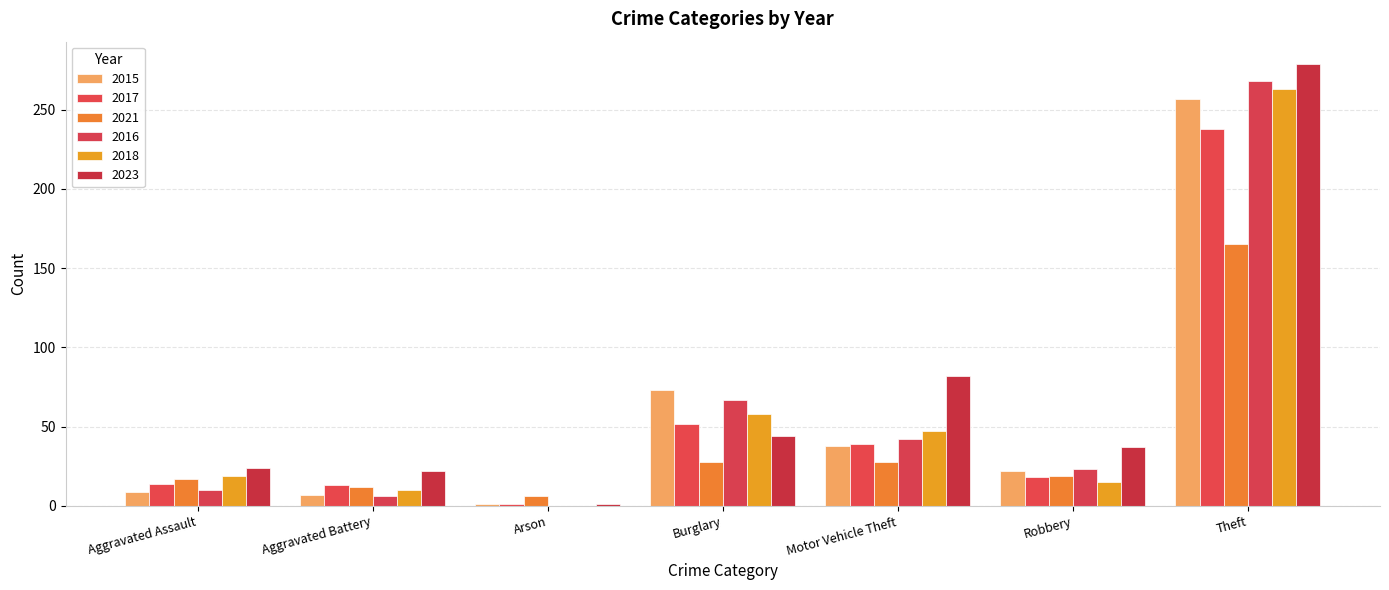

At Aggravated Assault, list the series in order from smallest to largest.

2015, 2016, 2017, 2021, 2018, 2023